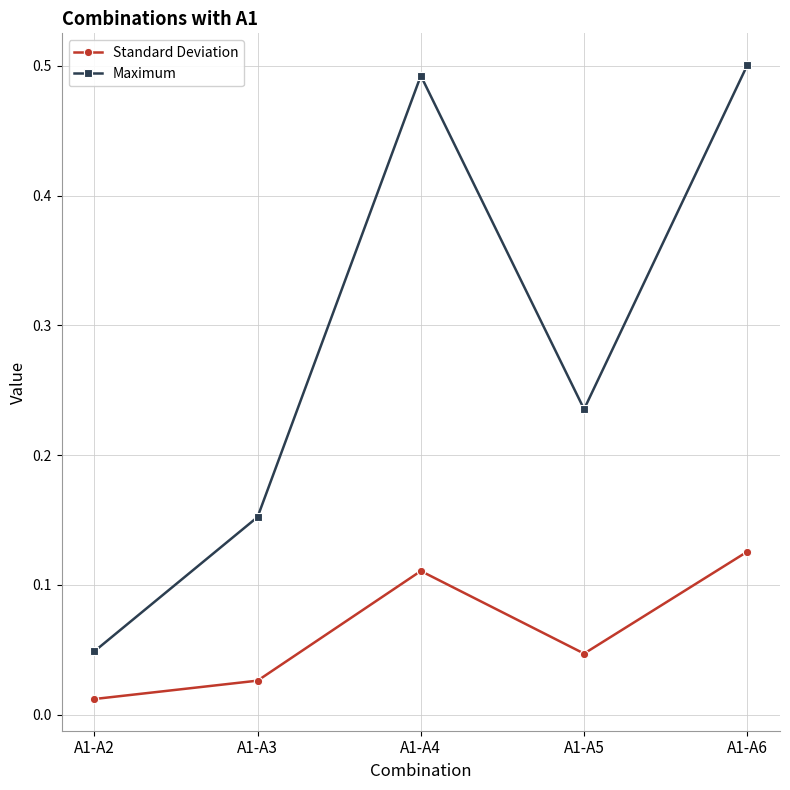

Where is Standard Deviation nearest to the value 0?

A1-A2